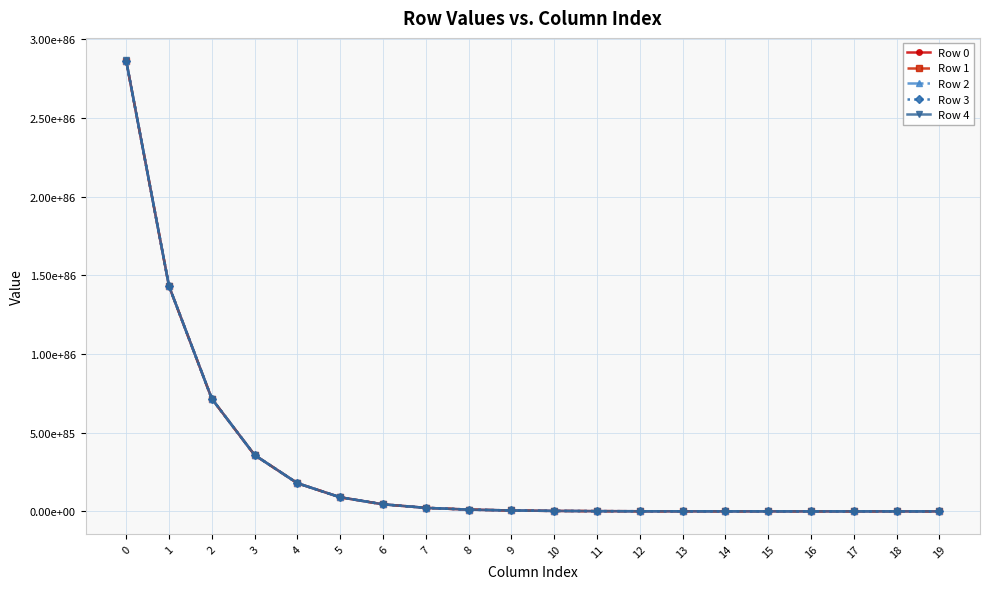

What is the sum of all Row 4 values?

572869479242267347997323640497415400813475851700448919104140262930217929384548833951744